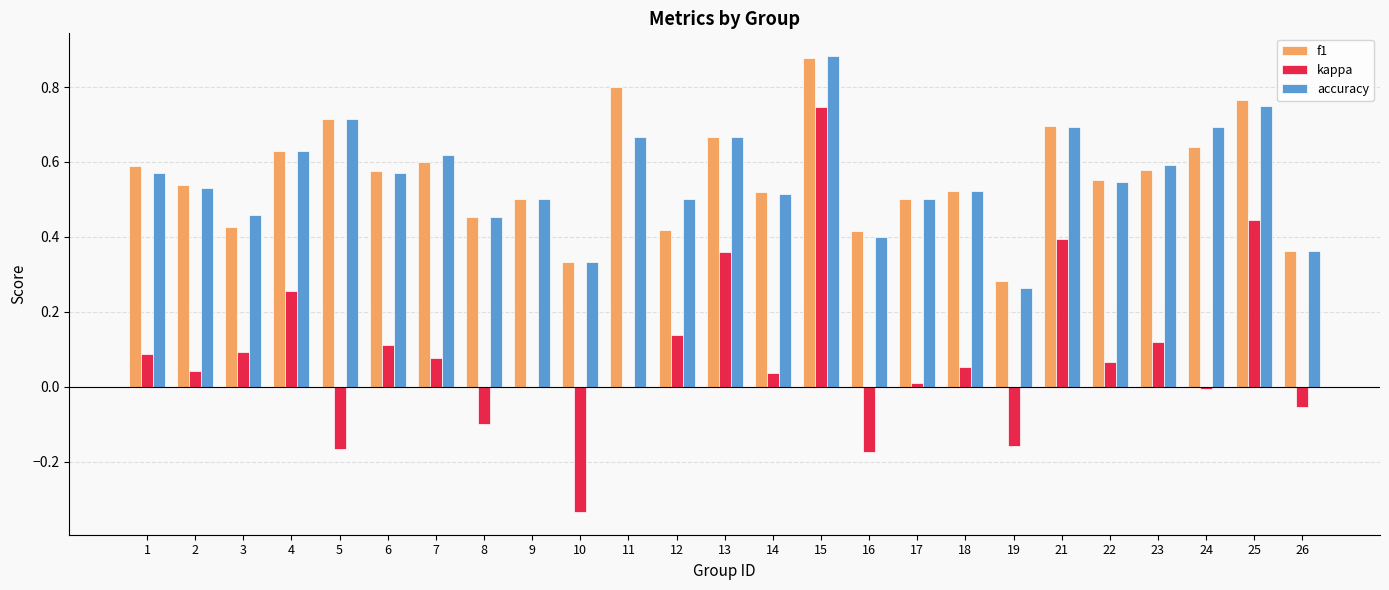

What is the sum of all f1 values?

14.0